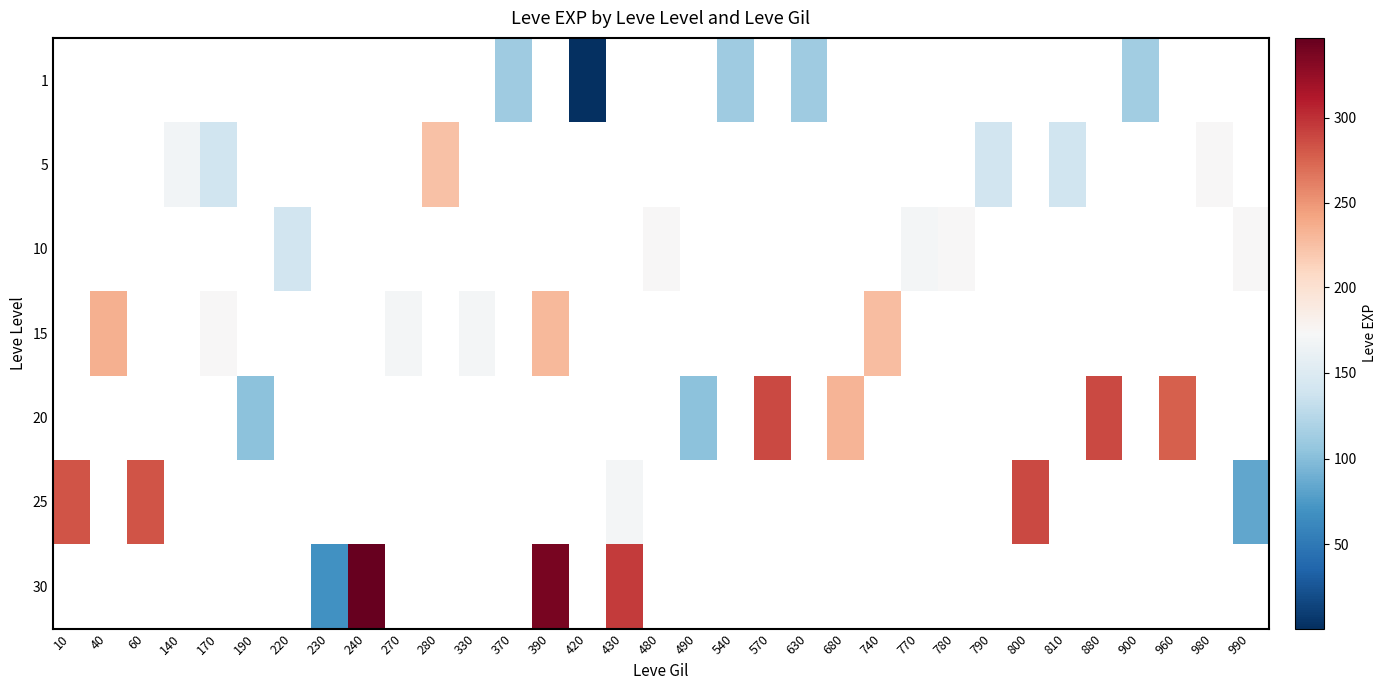

At which category does the chart reach its minimum across all series?

420